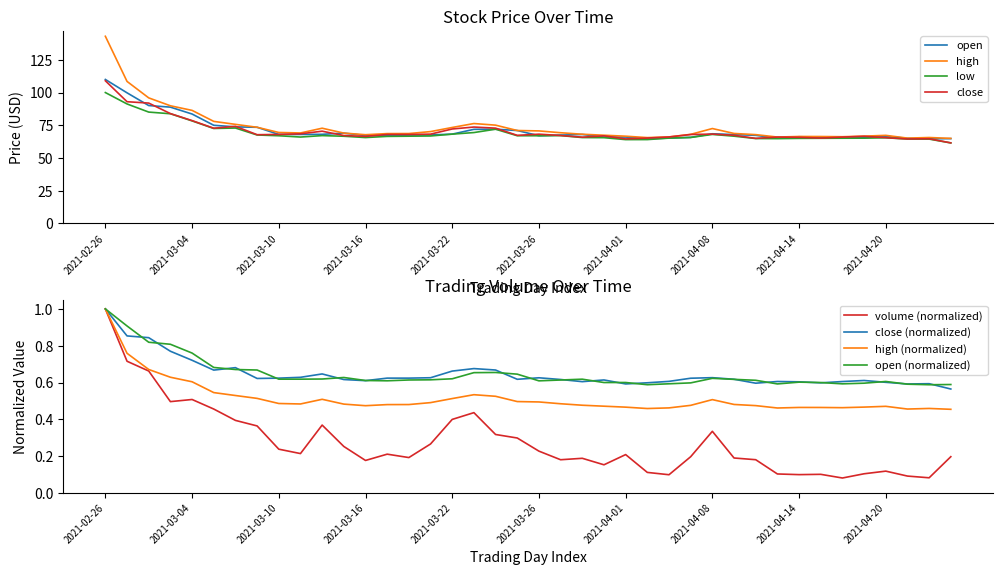

True or false: low has a value of 90.2 at 2021-04-23.

False